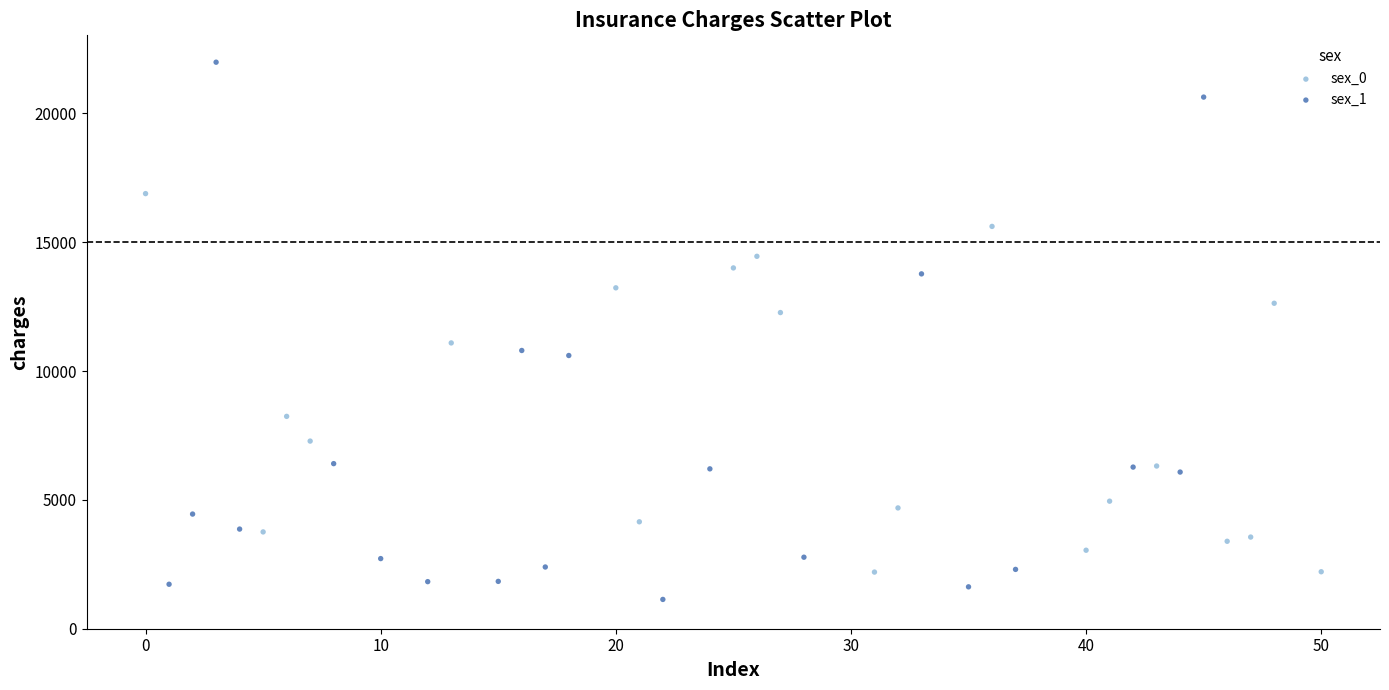

Which series contains the highest Y value?

sex_1